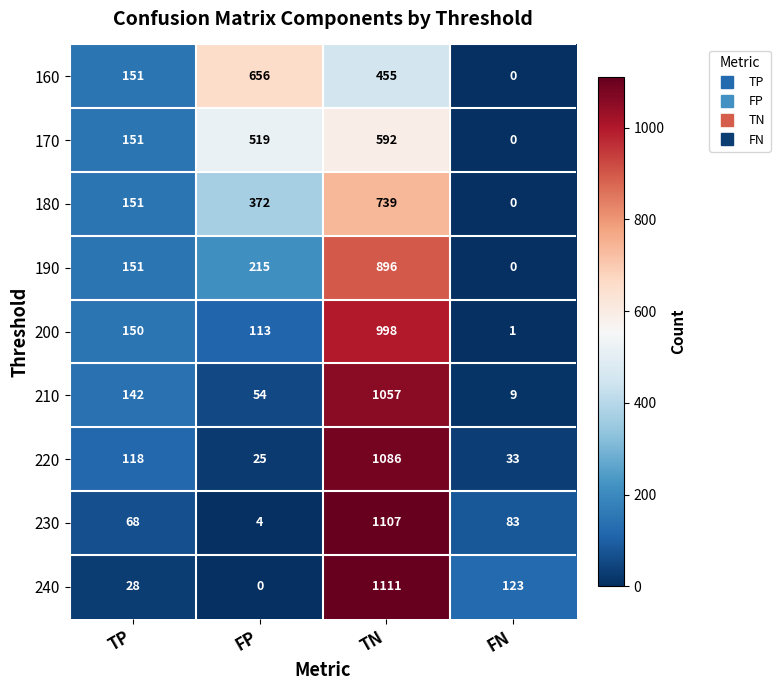

The value of 180 at FP is 505. True or false?

False